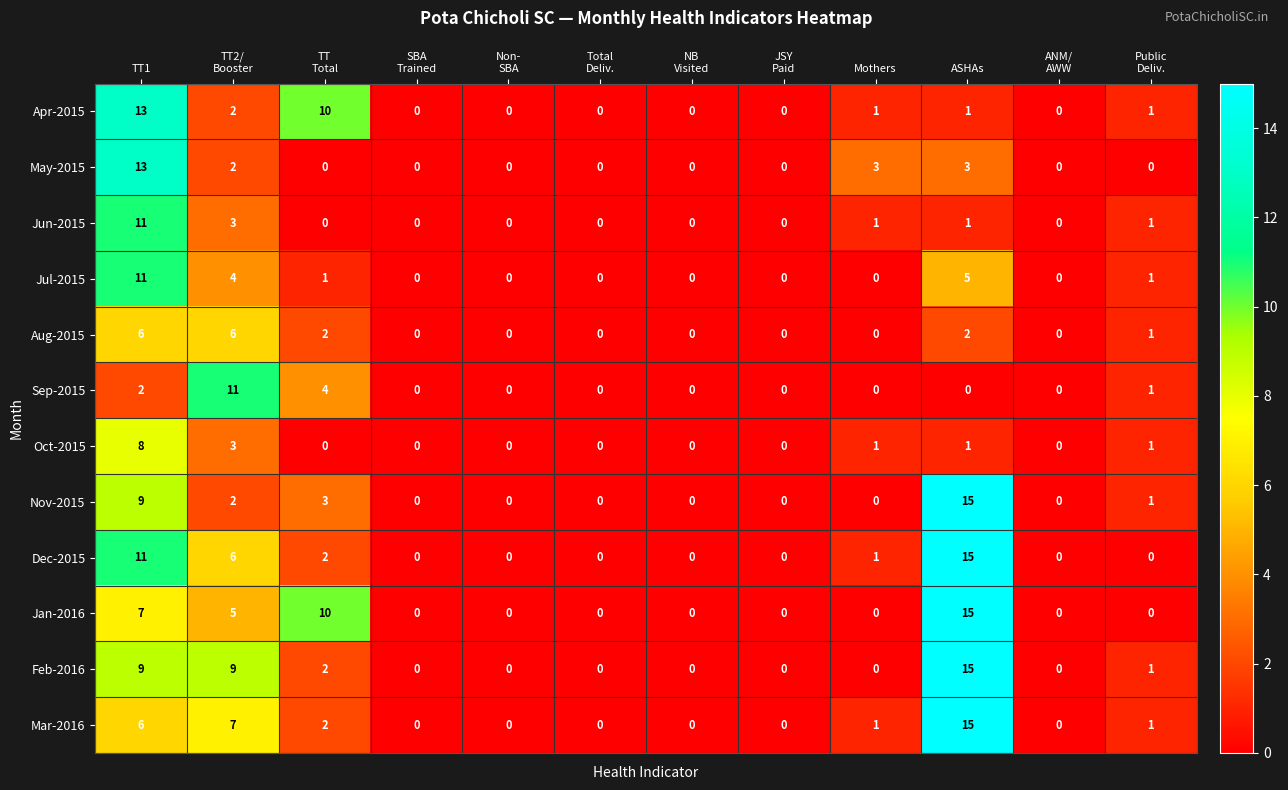

Is it true that May-2015 equals 13 at TT1?

True